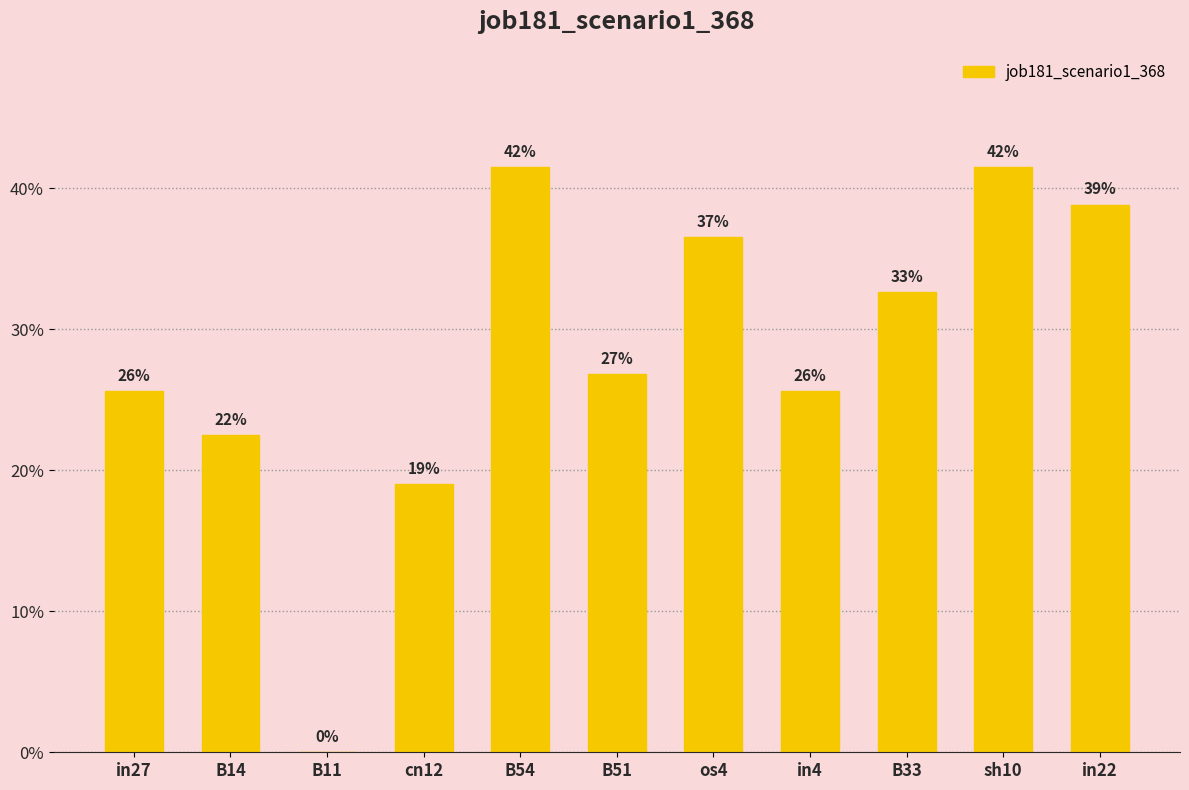

Which category has the lowest value across all series?

B11